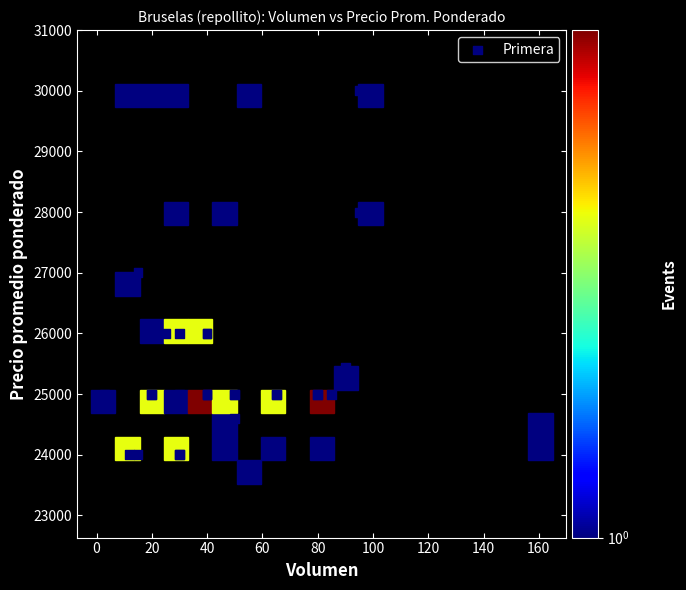

What Y value in the scatter plot is closest to 26818?

27000